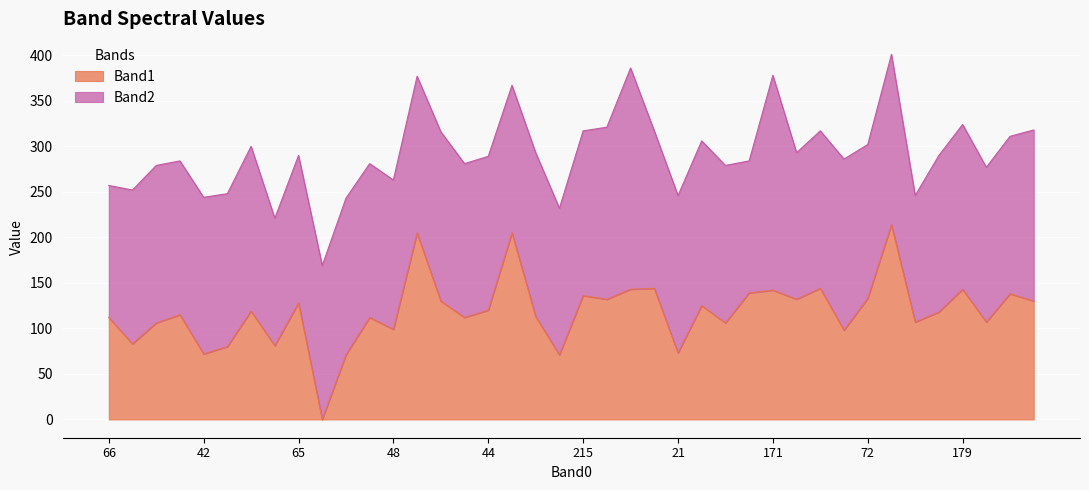

Is it true that Band1 equals 248 at 179?

False